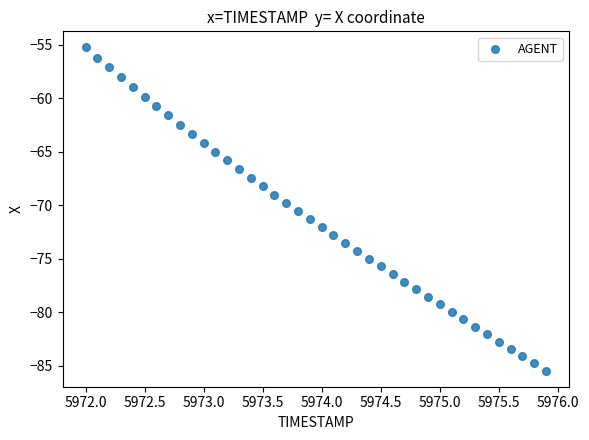

What is the range of X values (max minus min)?

3.9